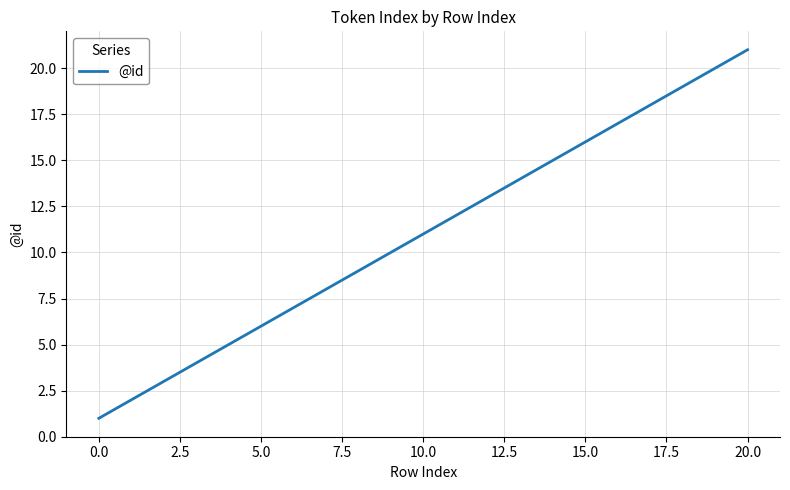

Reading left to right, what are all the values shown in this chart?

1	2	3	4	5	6	7	8	9	10	11	12	13	14	15	16	17	18	19	20	21